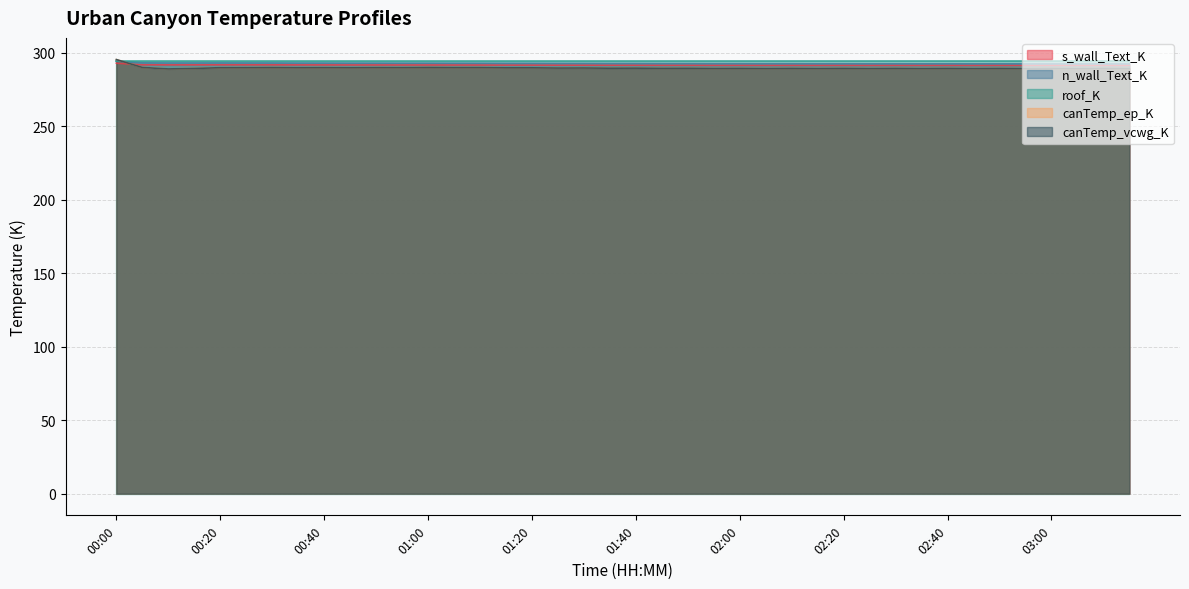

What is the label of the 27th point from the left?

02:10